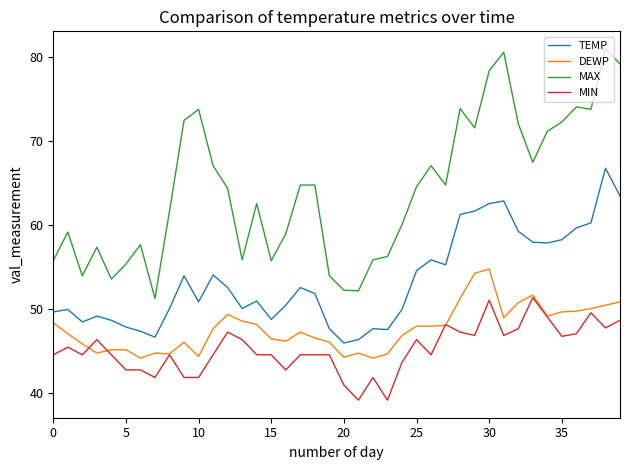

Which series has the largest total across all categories?

MAX